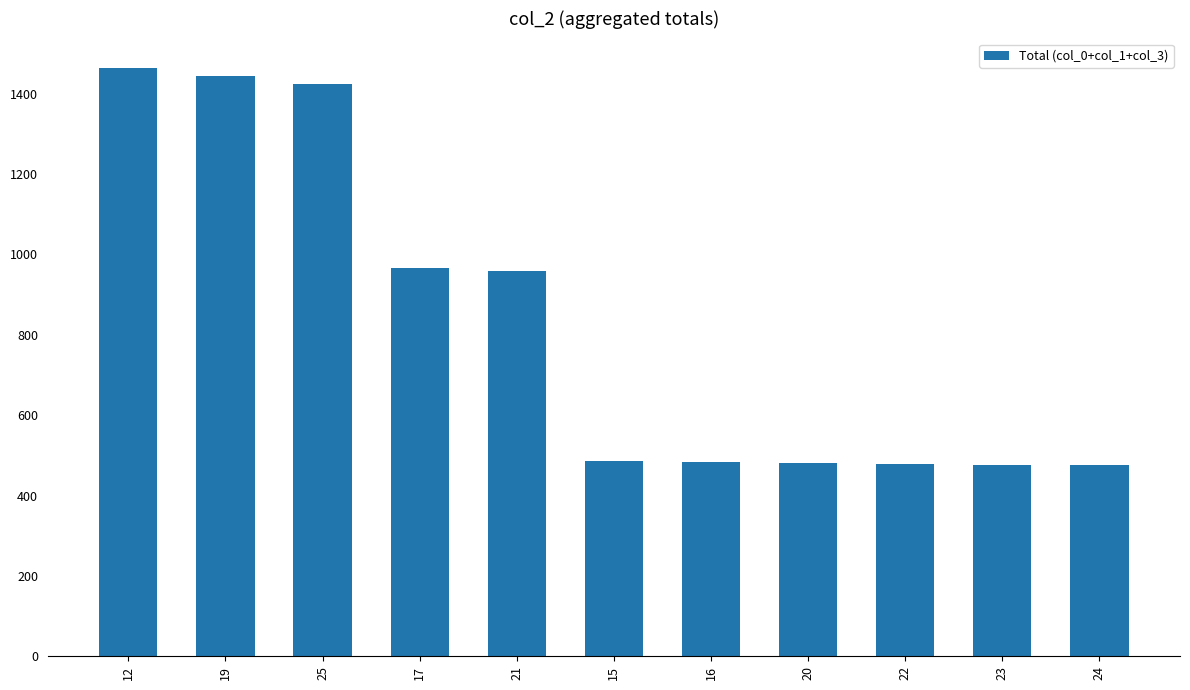

The chart shows a value of 1464 at 12. True or false?

True